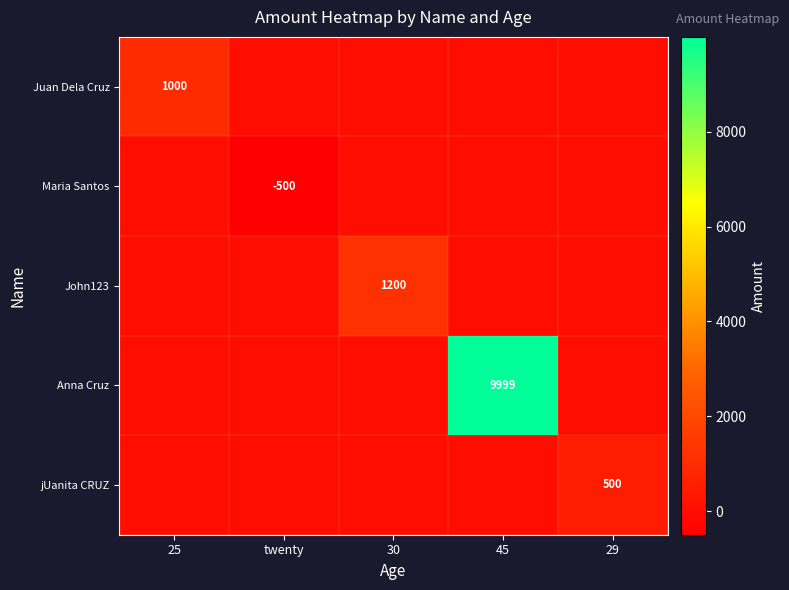

The Maria Santos series shows -729 at twenty. True or false?

False